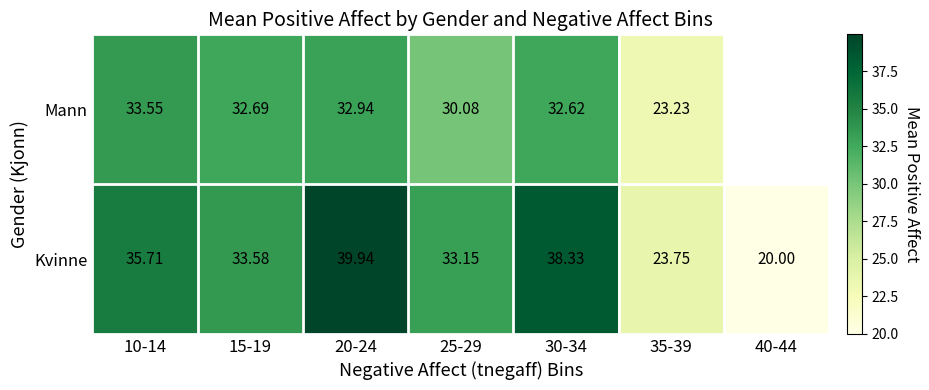

What is the sum of the Kvinne values at 40-44 and 10-14?

55.7